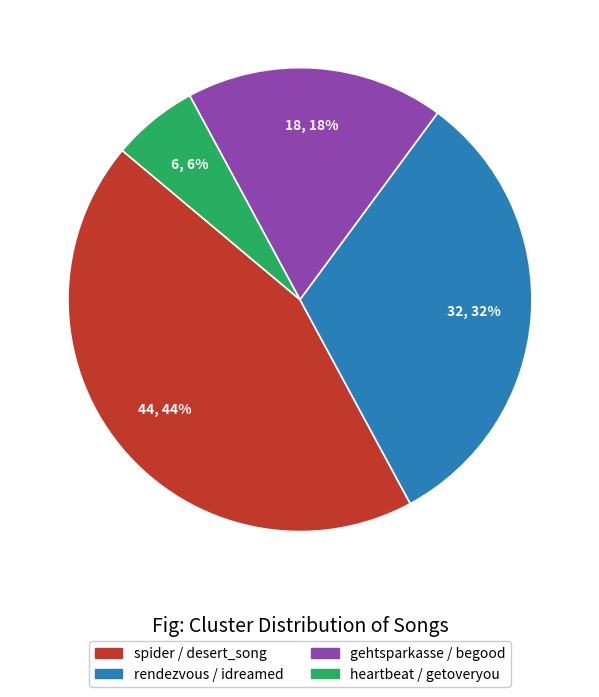

Which has a higher value, heartbeat / getoveryou or spider / desert_song?

spider / desert_song